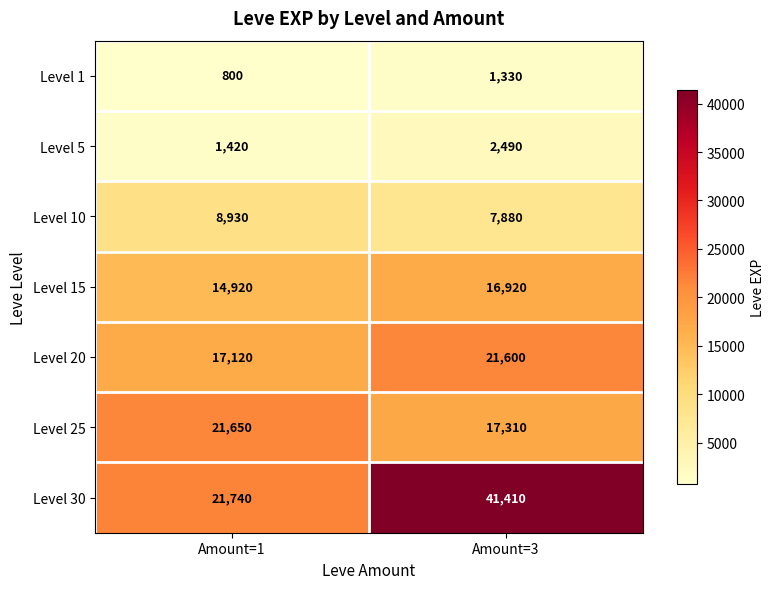

What is the sum of the Level 10 values at Amount=1 and Amount=3?

16810